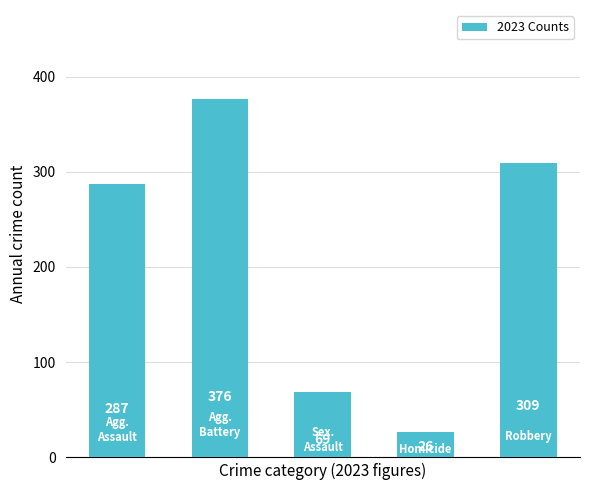

What is the maximum value shown in the chart?

376